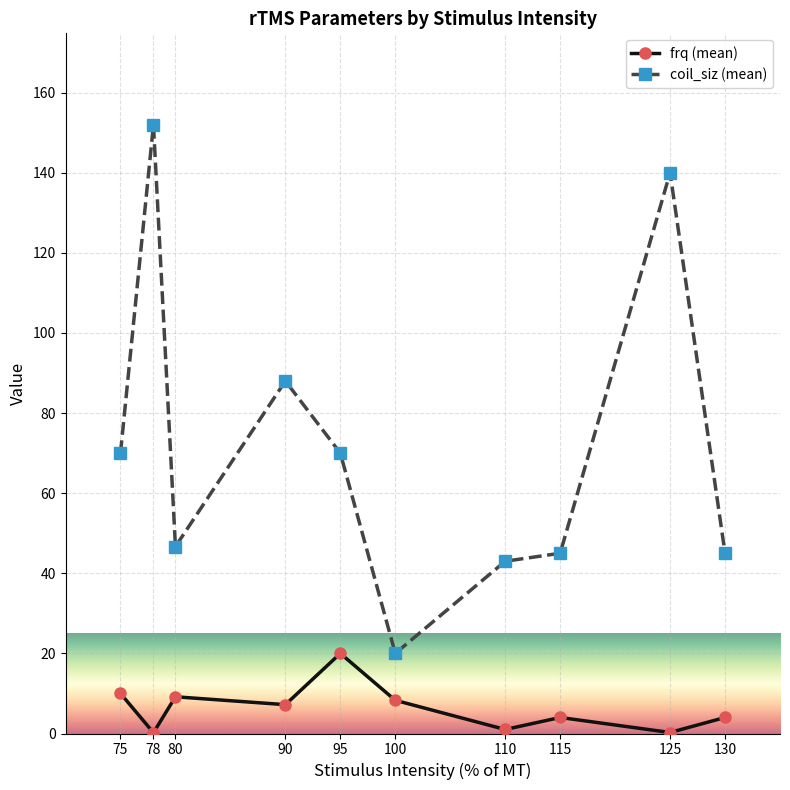

What is the value of the frq (mean) point at the 6th from the left?

8.3